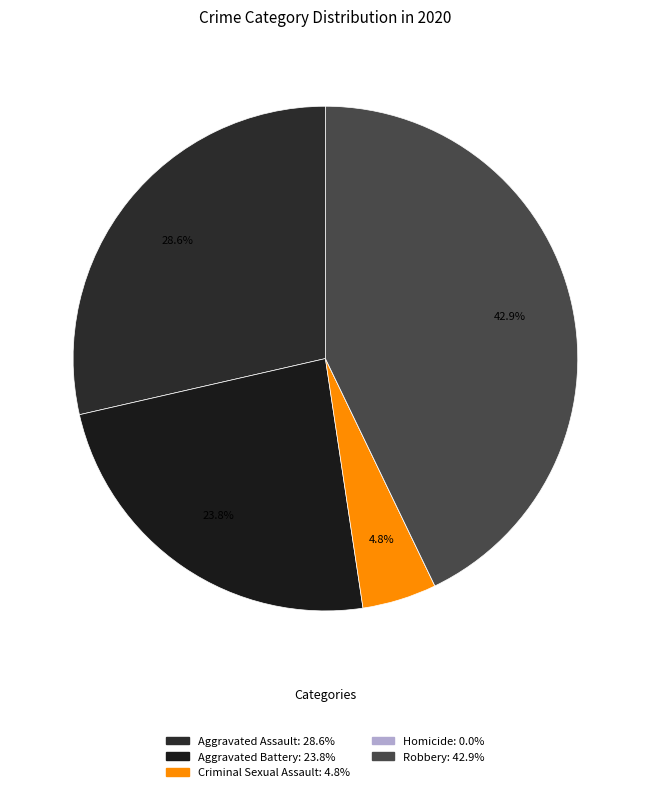

Does Aggravated Battery represent more than half of the total?

No